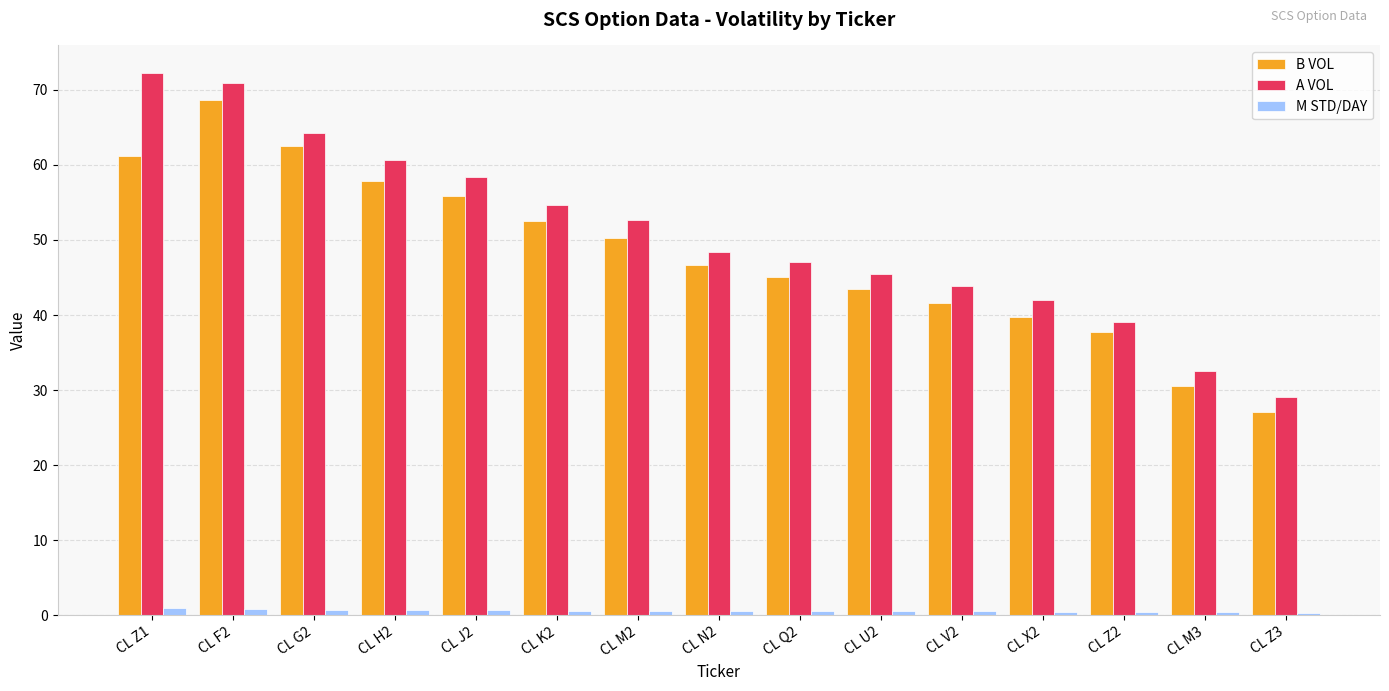

Rank the series by their maximum value, from highest to lowest.

A VOL, B VOL, M STD/DAY